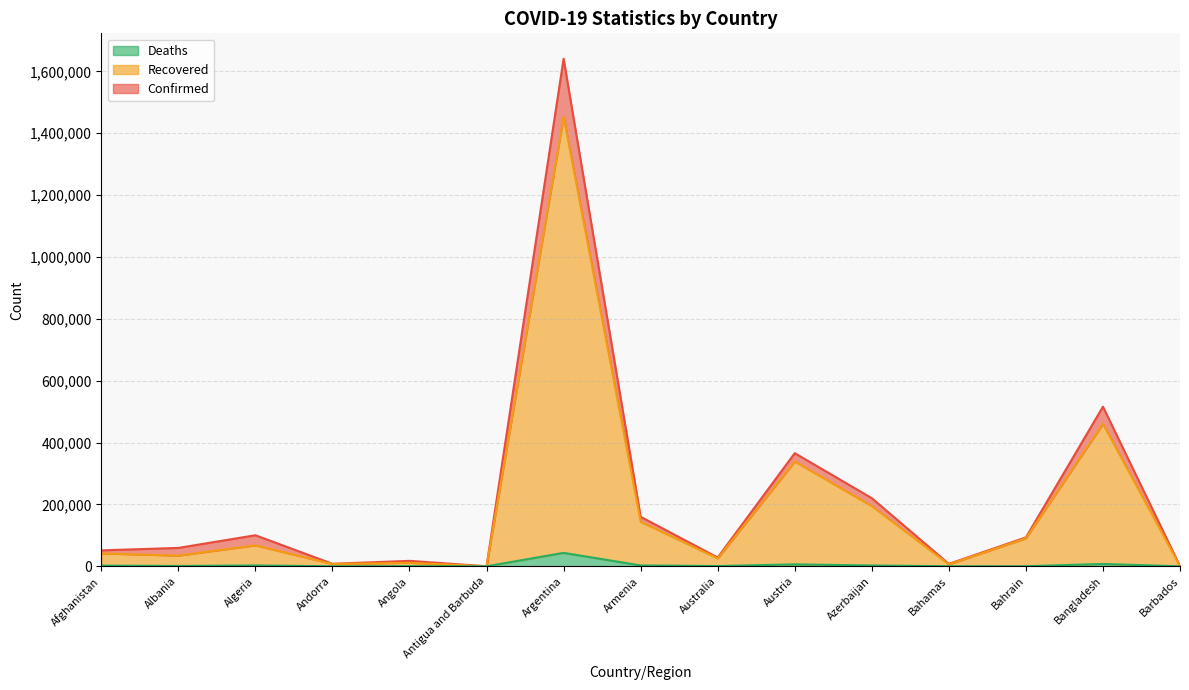

Rank the series at Bangladesh from lowest to highest value.

Deaths, Recovered, Confirmed